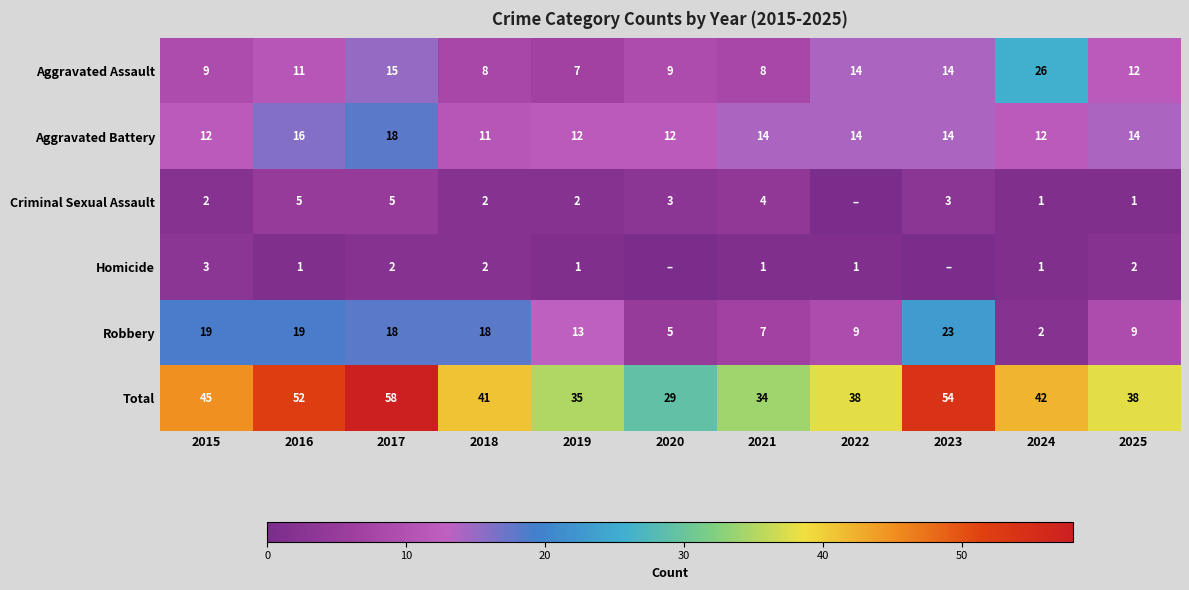

Count the number of data series in this chart.

6